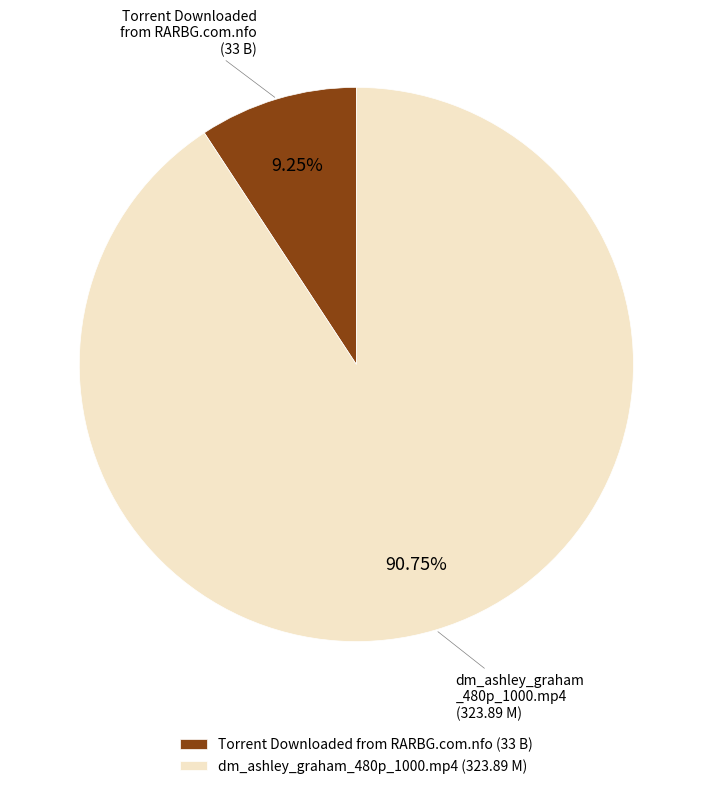

Which slice is the largest?

dm_ashley_graham_480p_1000.mp4